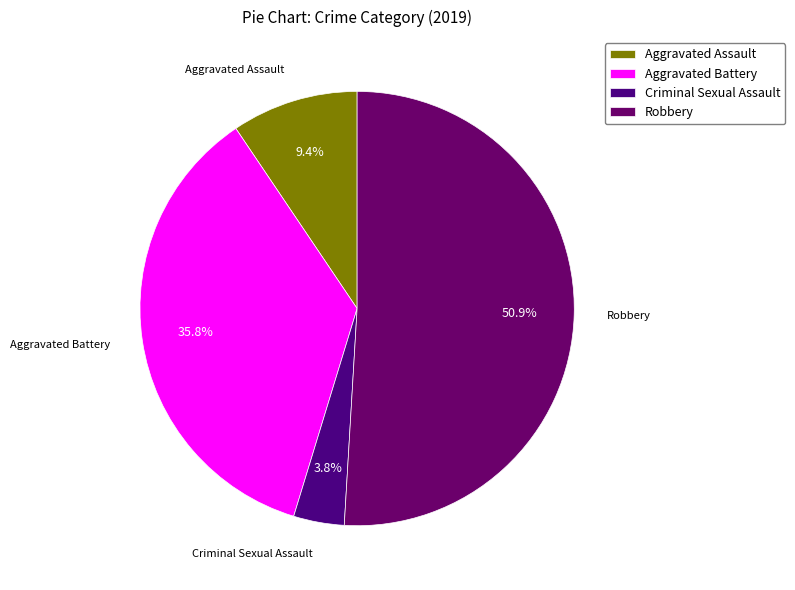

Which slice is the smallest?

Criminal Sexual Assault